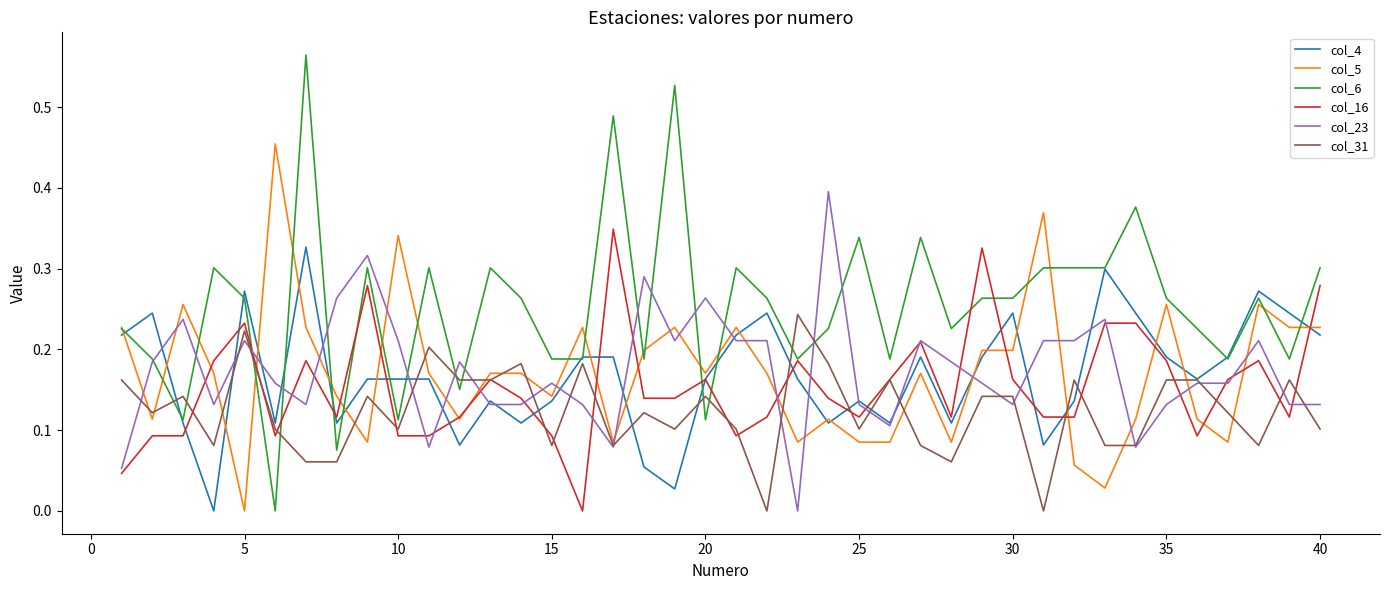

What is the difference between the maximum and minimum values in the col_5 series?

0.5